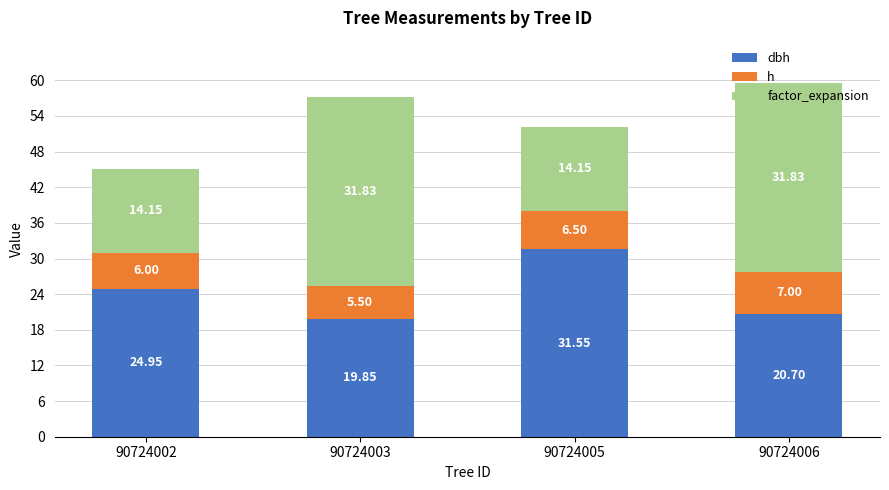

What is the total value across all series at 90724005?

52.2